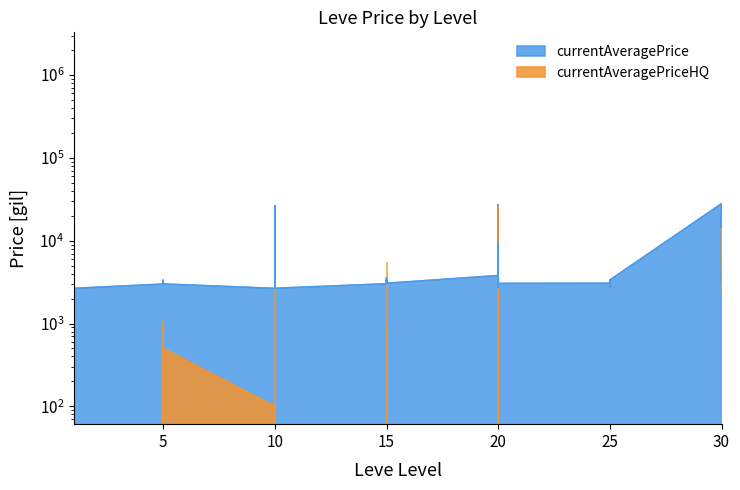

Reading left to right, list all the values displayed in this chart.

1=3307	1=3309	1=2996	1=3515	1=3000	1=2661	5=2999	5=3015	5=3313	5=3001	5=3316	5=3008	10=2658	10=2670	10=26304	10=3539	10=3543	10=2666	15=3023	15=3341	15=3041	15=3325	15=3561	15=3064	20=3800	20=27174	20=3053	20=3568	20=2700	20=3052	25=3066	25=2734	25=3349	25=3341	25=2734	25=3351	30=27990	30=3106	30=3601	30=21725